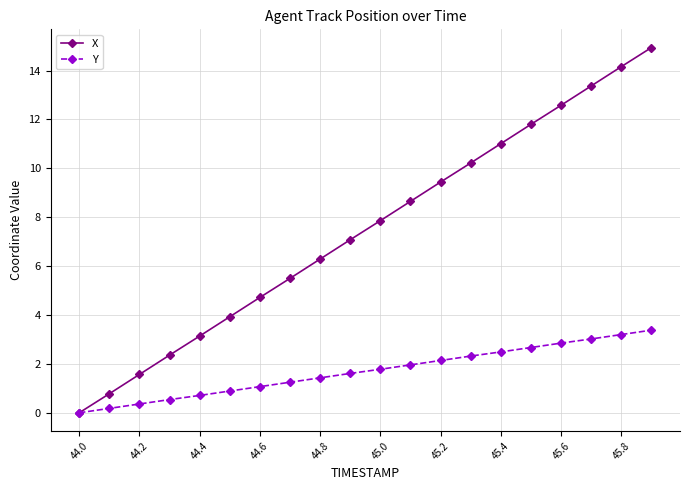

List the series in order of their overall mean, lowest first.

Y, X